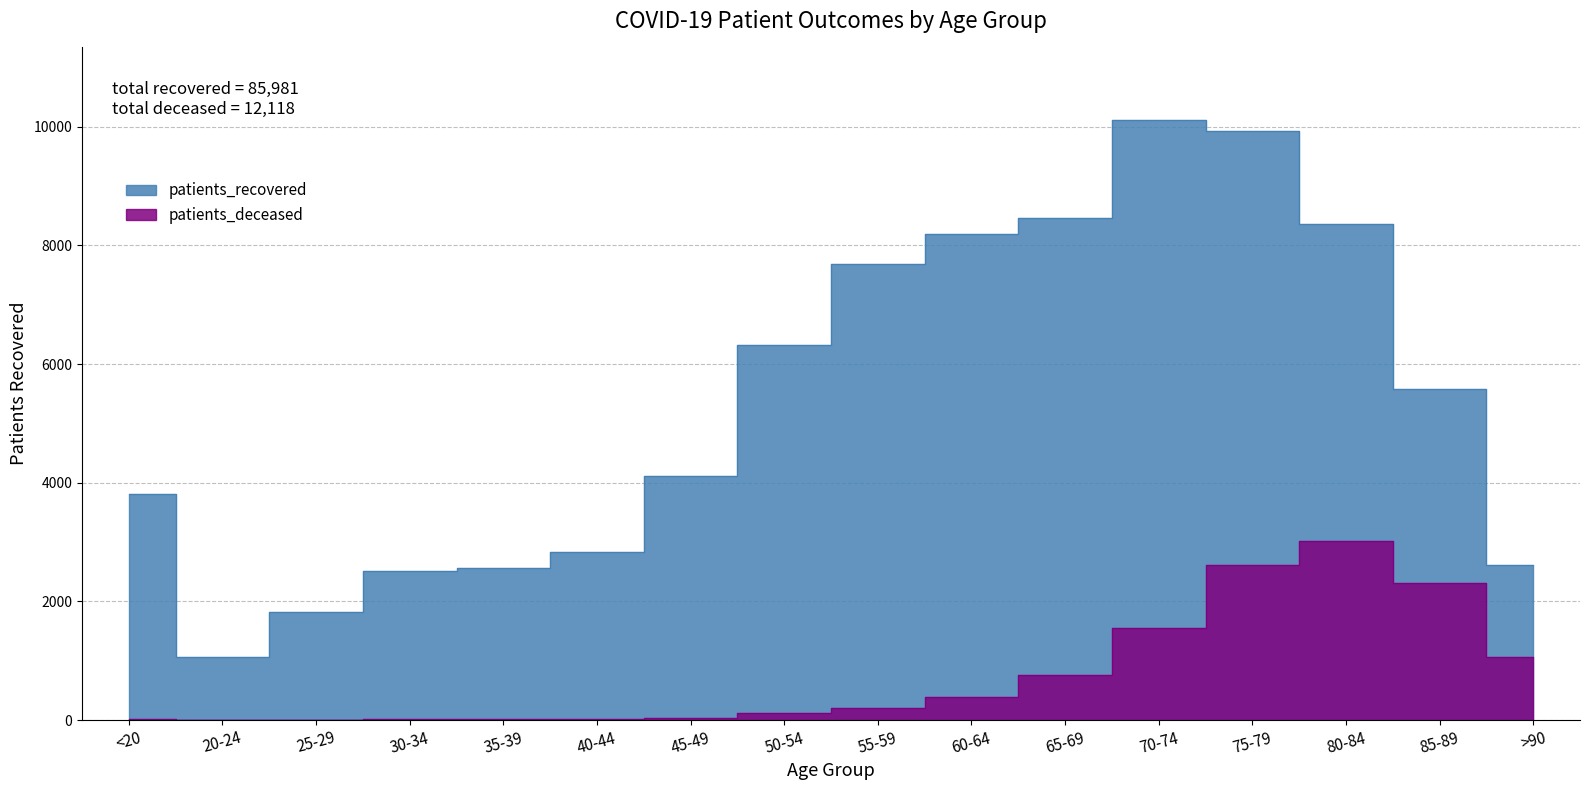

How many categories are shown in the chart?

16